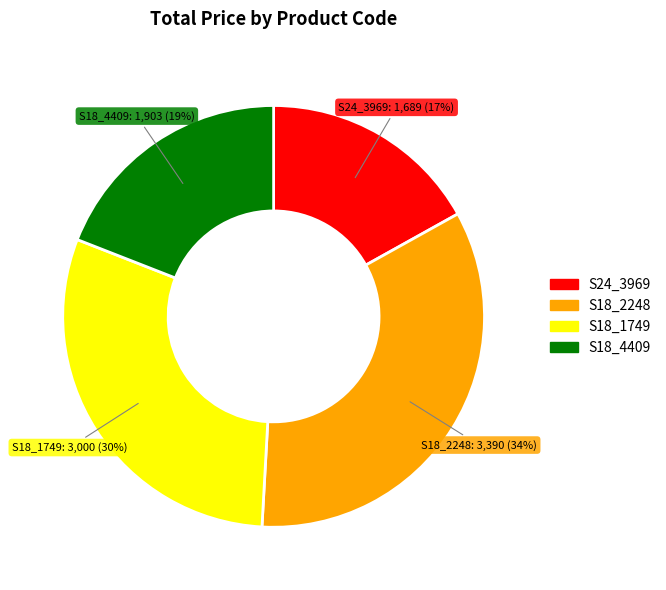

To the nearest percent, what percentage of the pie is S24_3969?

17%